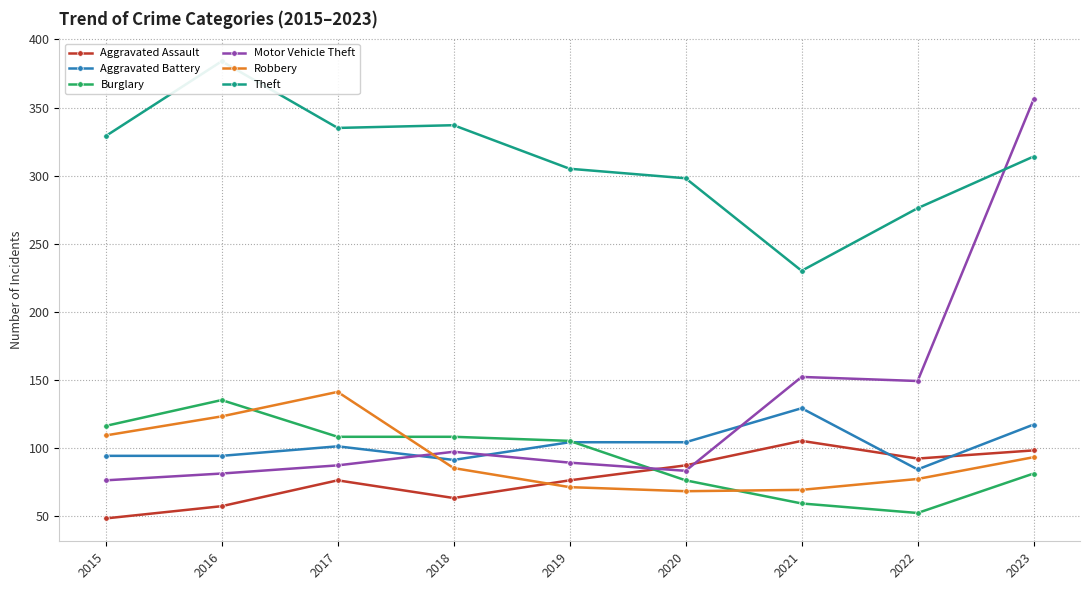

True or false: Theft and Aggravated Assault cross at least once.

False